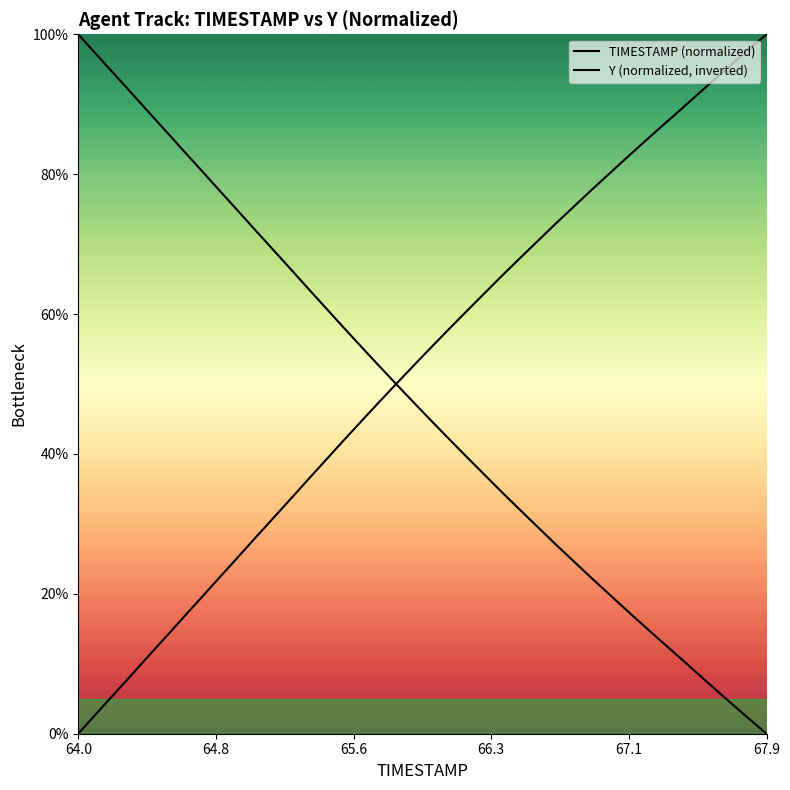

What are all the series names shown in the legend?

TIMESTAMP (normalized), Y (normalized, inverted)